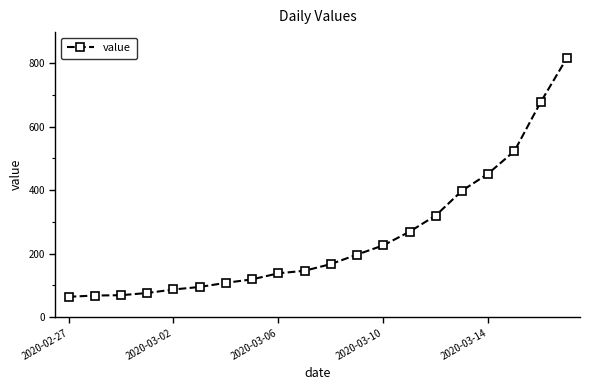

What is the value of the 11th point from the left?

167